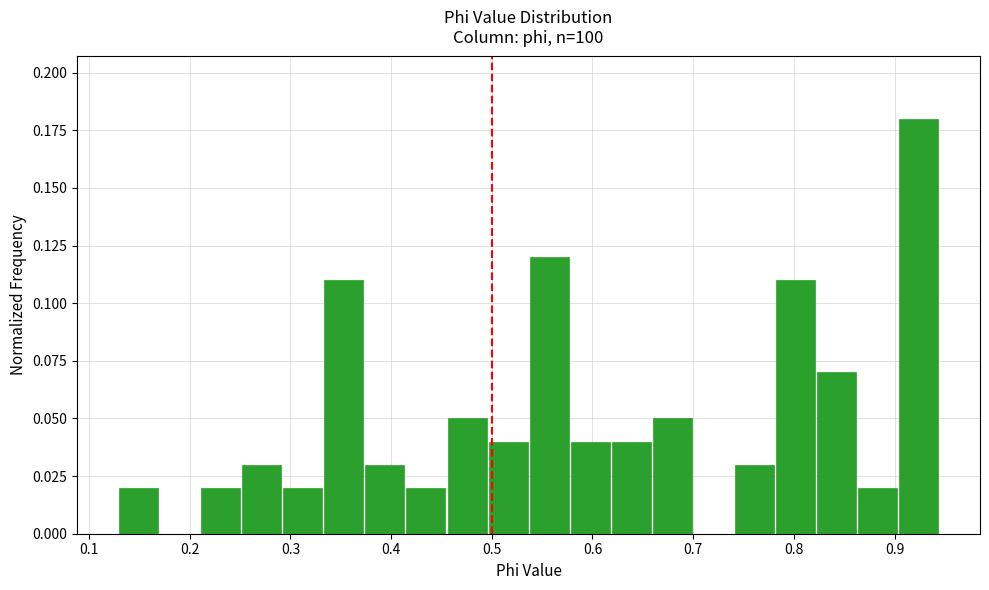

Which range on the x-axis has the tallest bar?

0.90 to 0.94